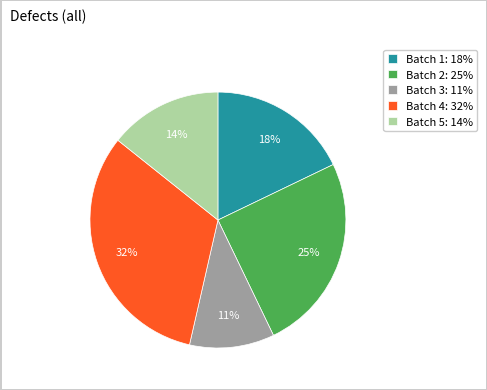

What is the largest slice in the pie chart?

Batch 4